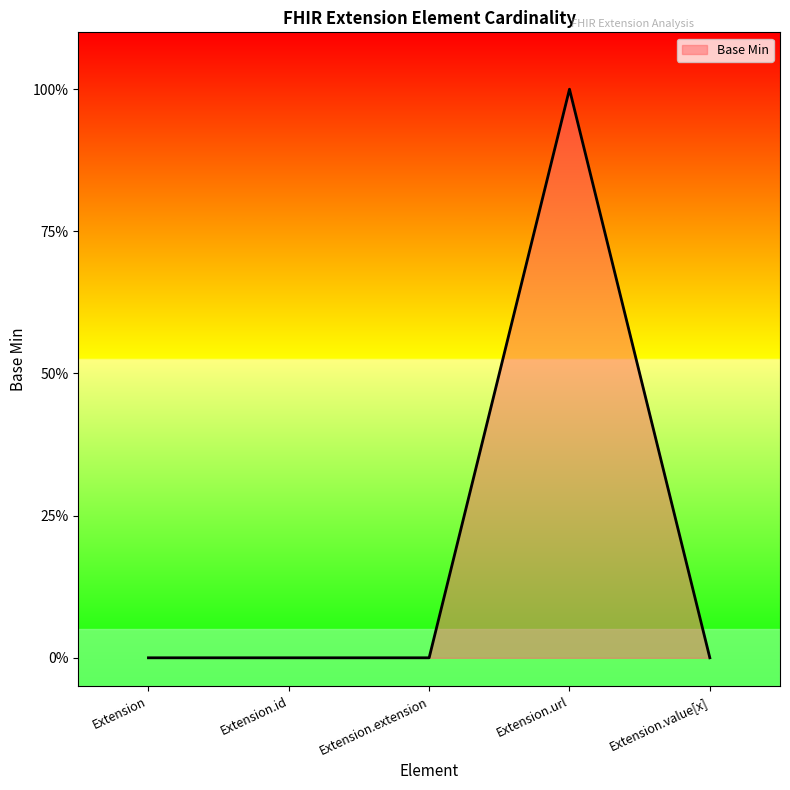

Where is the first local maximum?

Extension.url